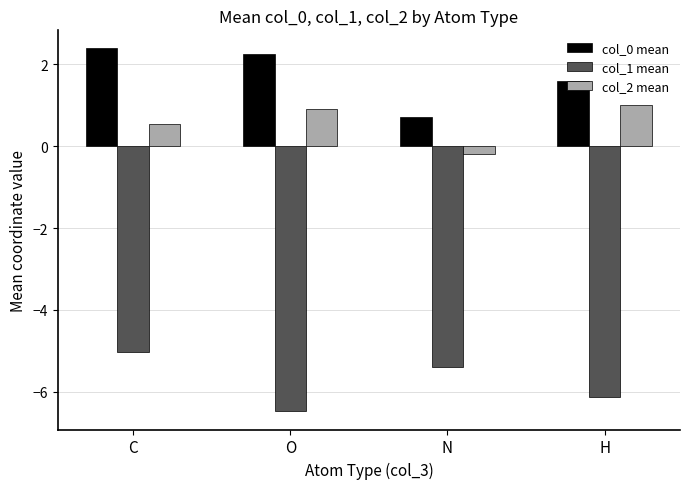

What is the difference between the maximum and minimum values in the col_1 mean series?

1.5